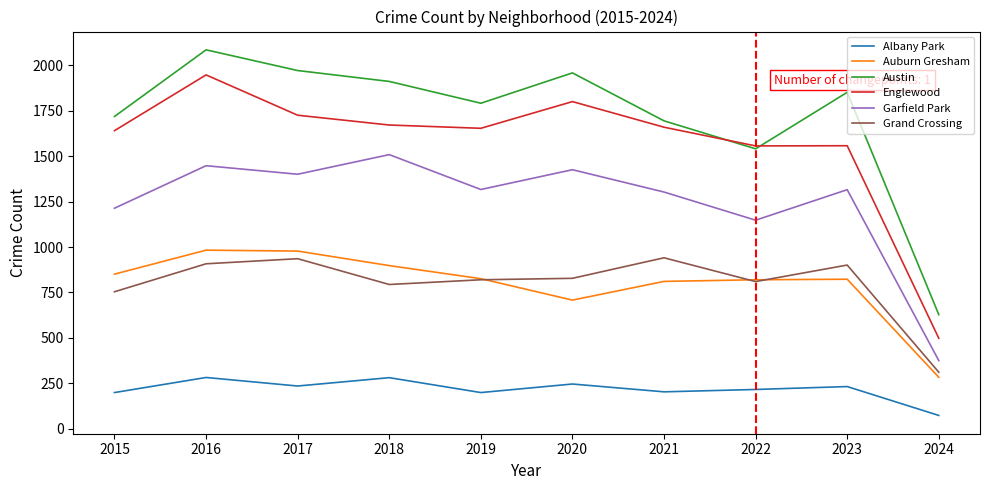

In Garfield Park, how many points are higher than both neighbors (excluding endpoints)?

4